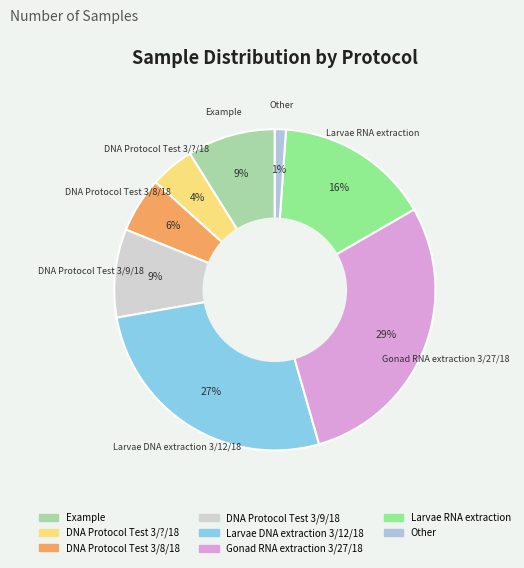

How many segments does this pie chart have?

8